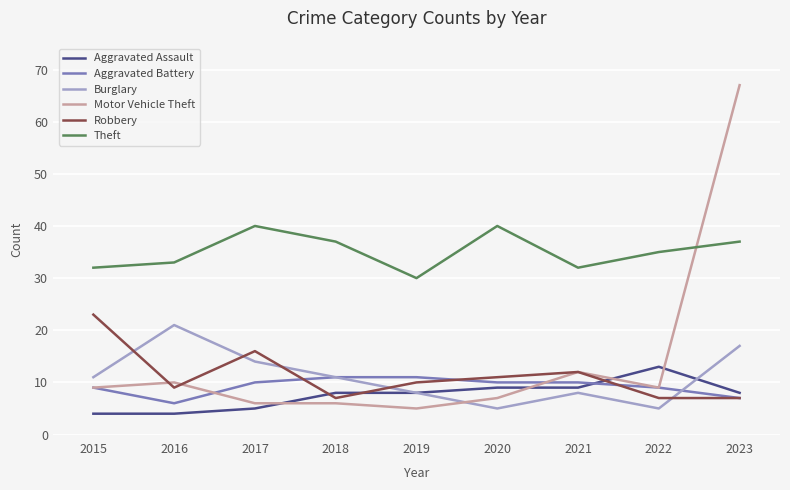

Between which two adjacent categories do Motor Vehicle Theft and Aggravated Assault first intersect?

2017 and 2018